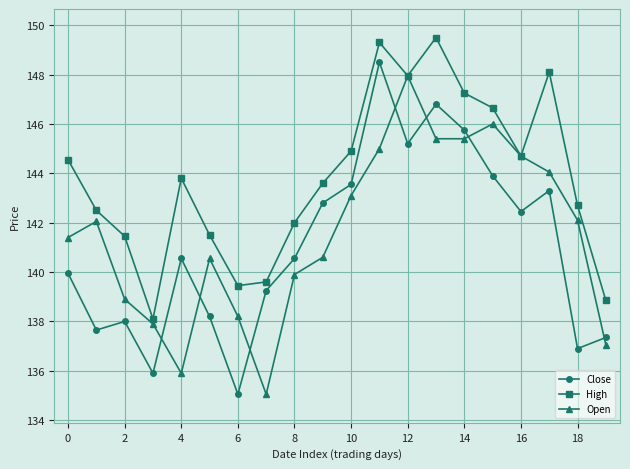

How many series are shown in this chart?

3